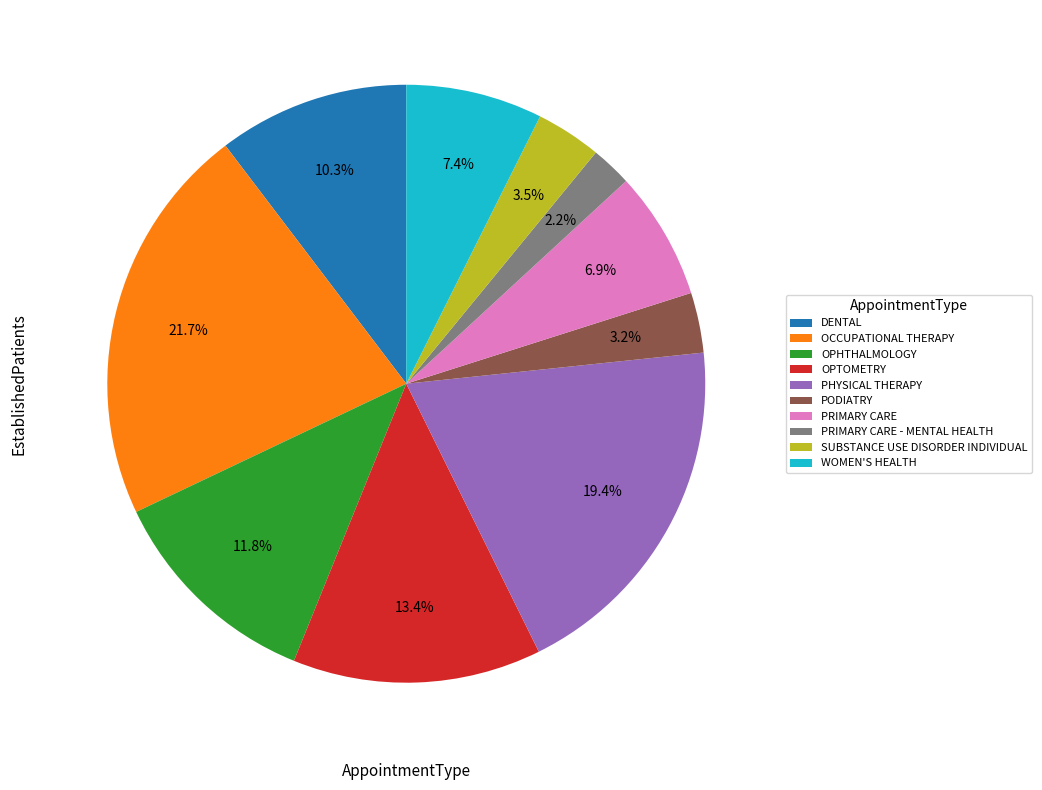

Is OPTOMETRY the majority of the pie?

No